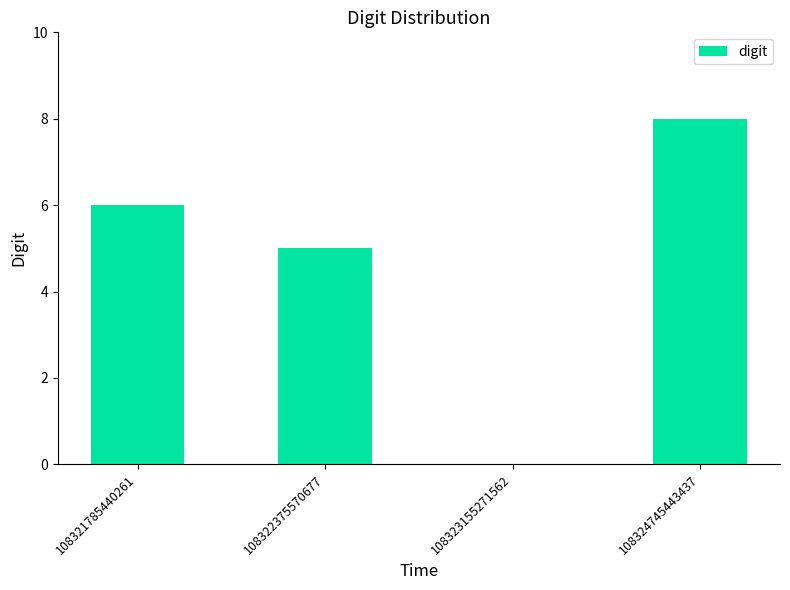

At which label is the value closest to 4?

108322375570677